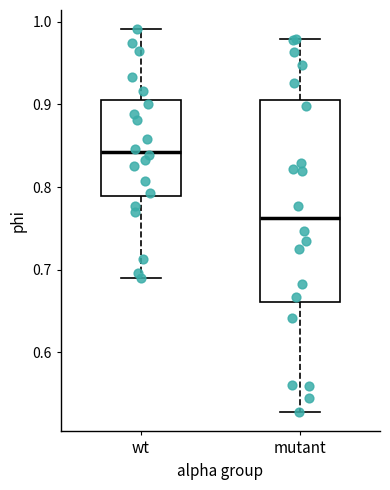

Reading left to right, read every box against the y-axis: the position of its median line, the range the box covers, and the ends of its whiskers. The values are not printed on the chart, so give them approximately, as read against the axis.

wt: median 0.84, box 0.79 to 0.90, whiskers 0.69 to 0.99
mutant: median 0.76, box 0.66 to 0.90, whiskers 0.53 to 0.98